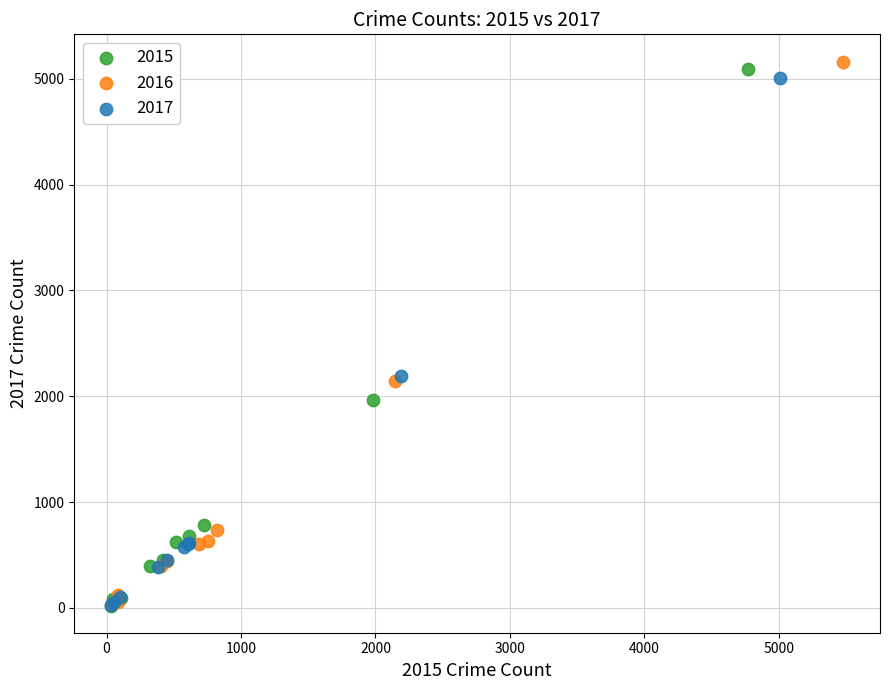

Which series reaches the maximum Y coordinate?

2016